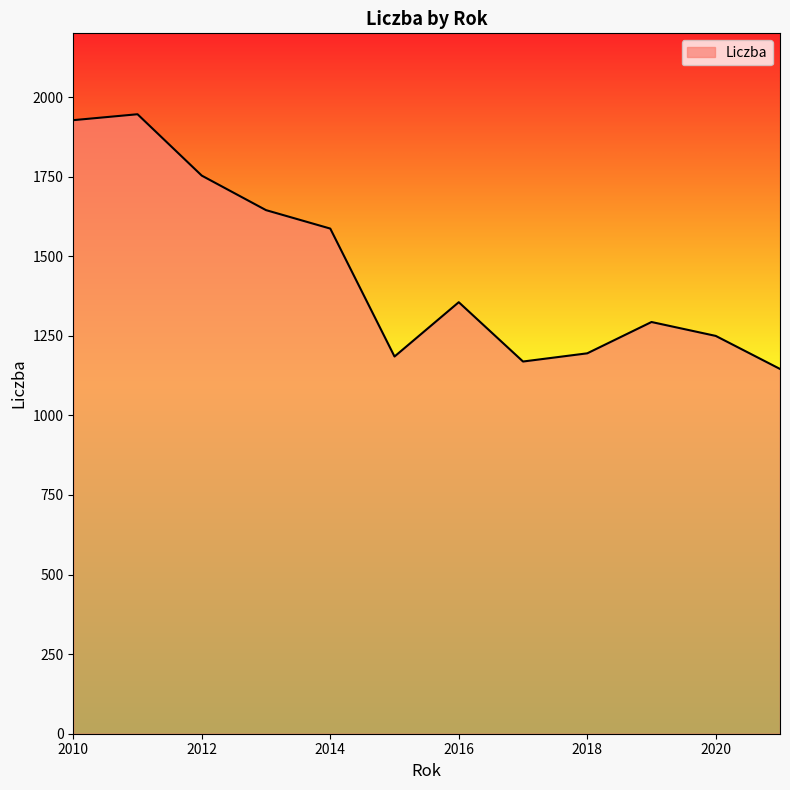

What is the greatest value displayed?

1945.9